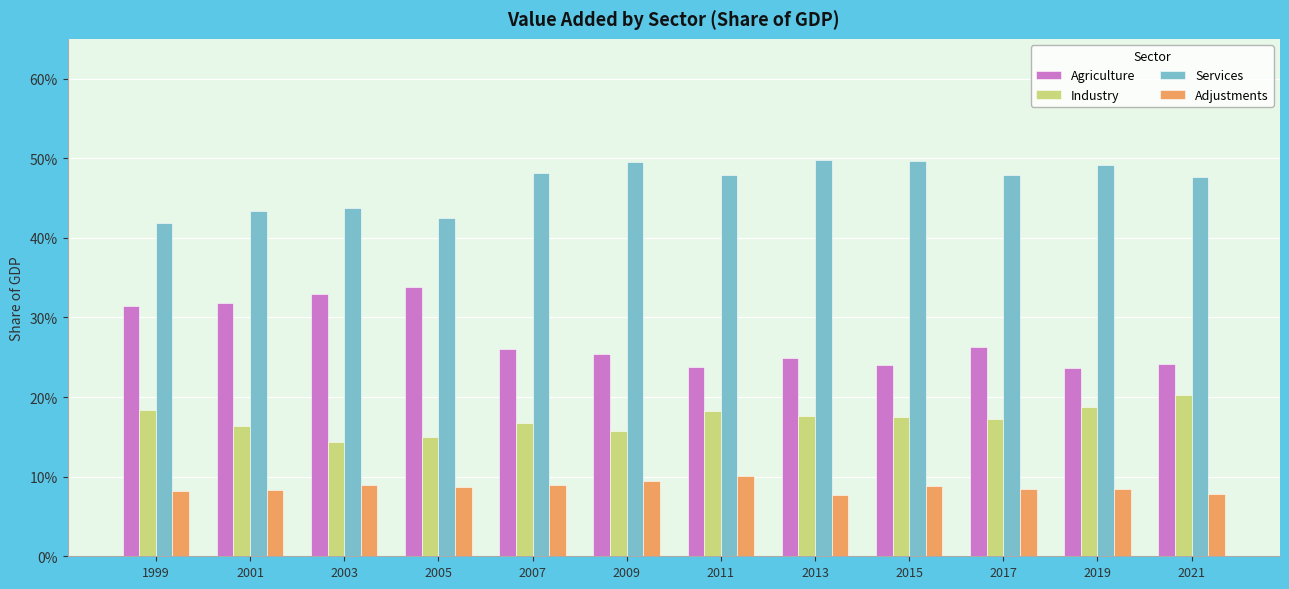

Does the chart contain stacked bars?

No